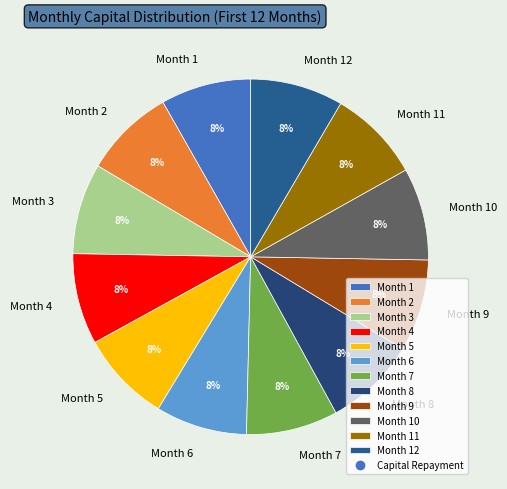

Is there any slice that represents more than half of the pie?

No